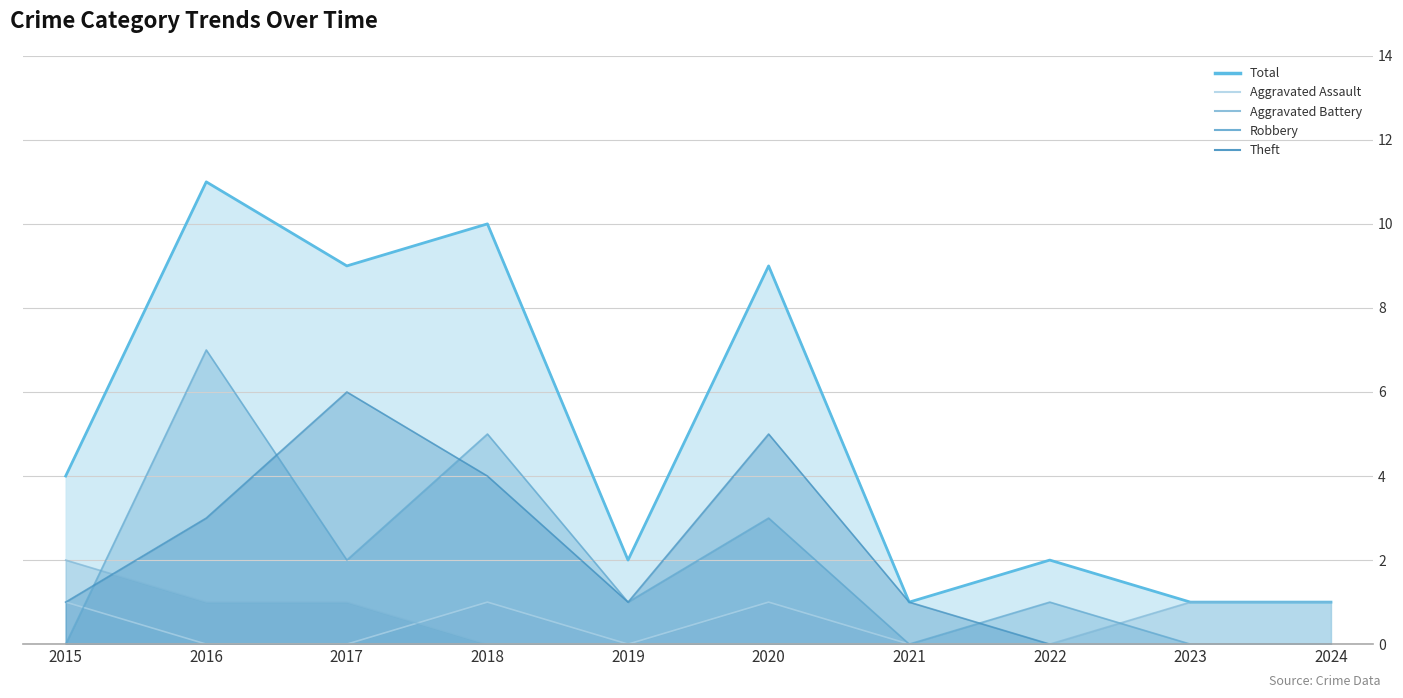

How many values in Aggravated Assault are above zero?

3